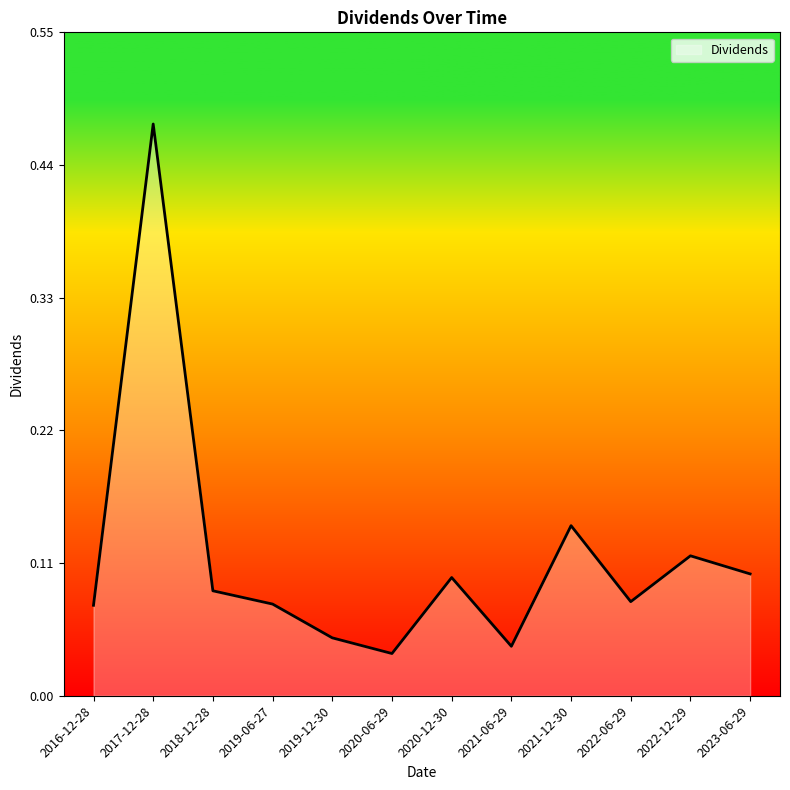

Which category has the lowest value across all series?

2020-06-29